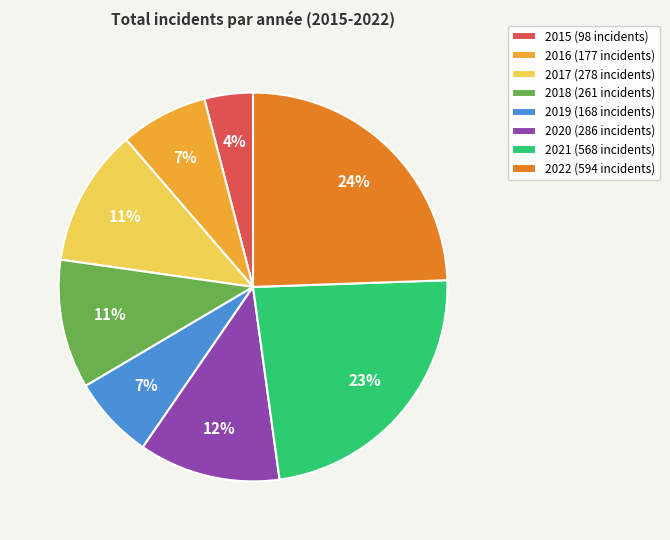

Does any single category account for the majority?

No